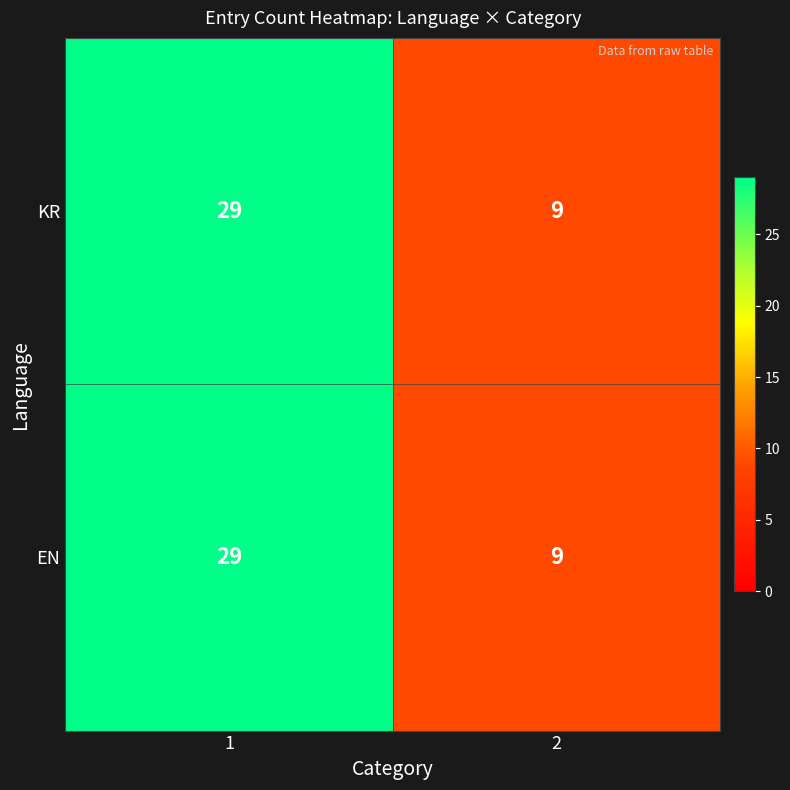

What is the approximate value of EN at 1?

29